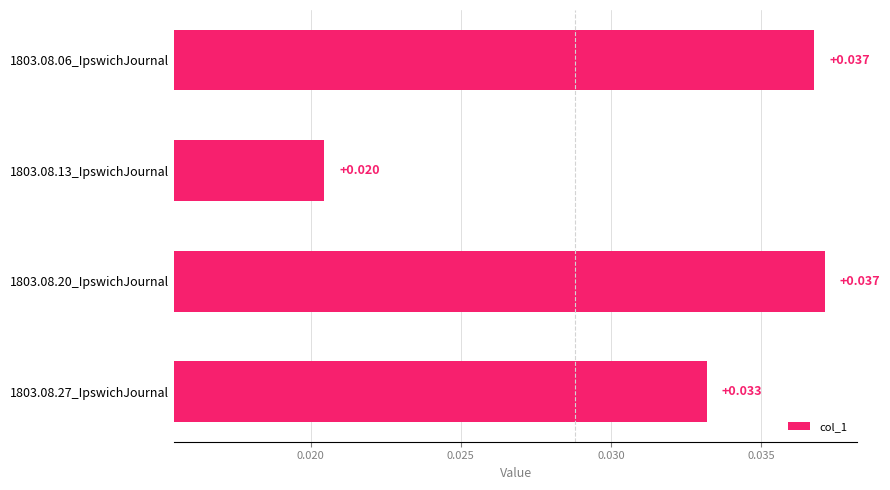

Where is the data nearest to the value 0?

1803.08.13_IpswichJournal